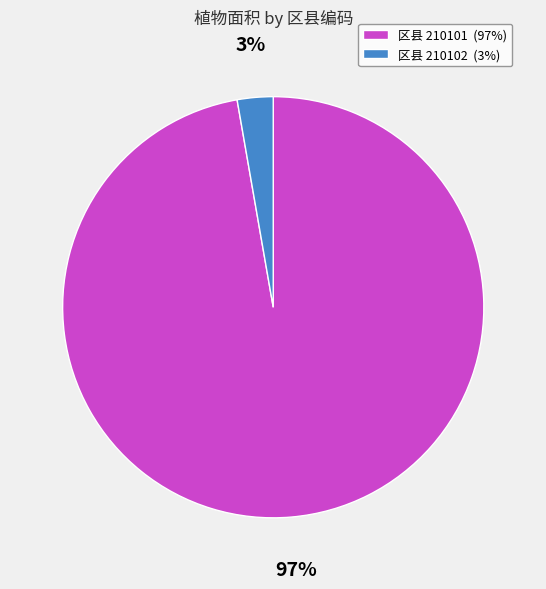

Between 区县 210102 (3%) and 区县 210101 (97%), which is larger?

区县 210101 (97%)